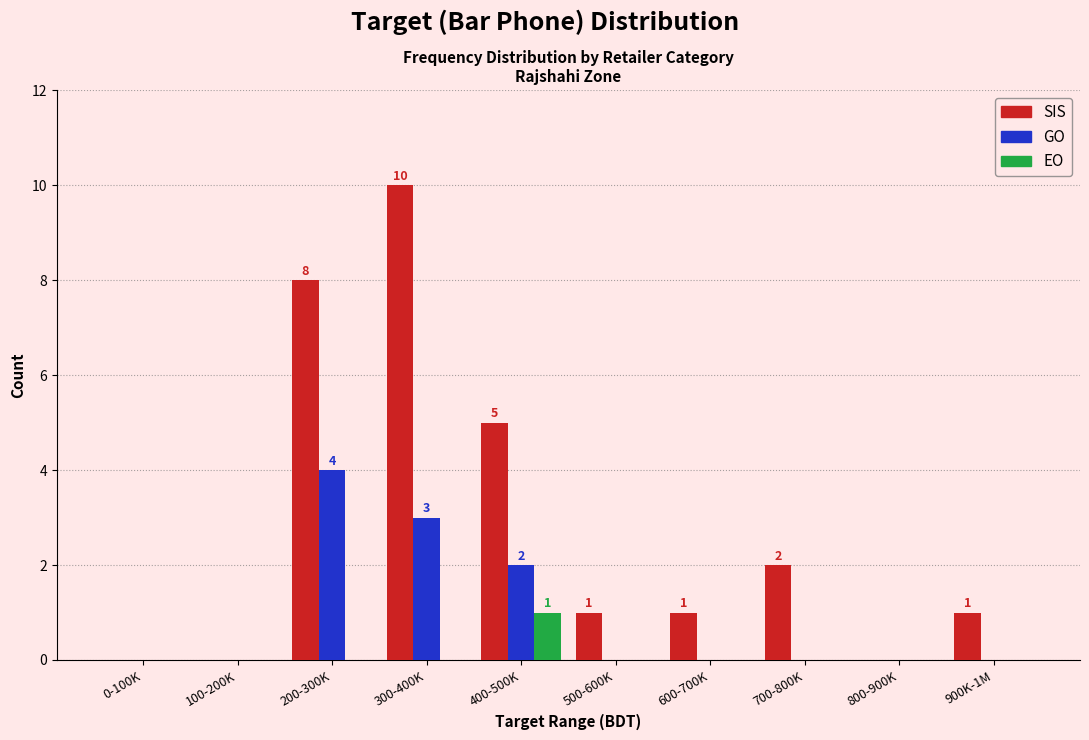

Reading left to right, what are all the values shown in this chart?

SIS: 0-100K=0	100-200K=0	200-300K=8	300-400K=10	400-500K=5	500-600K=1	600-700K=1	700-800K=2	800-900K=0	900K-1M=1
GO: 0-100K=0	100-200K=0	200-300K=4	300-400K=3	400-500K=2	500-600K=0	600-700K=0	700-800K=0	800-900K=0	900K-1M=0
EO: 0-100K=0	100-200K=0	200-300K=0	300-400K=0	400-500K=1	500-600K=0	600-700K=0	700-800K=0	800-900K=0	900K-1M=0